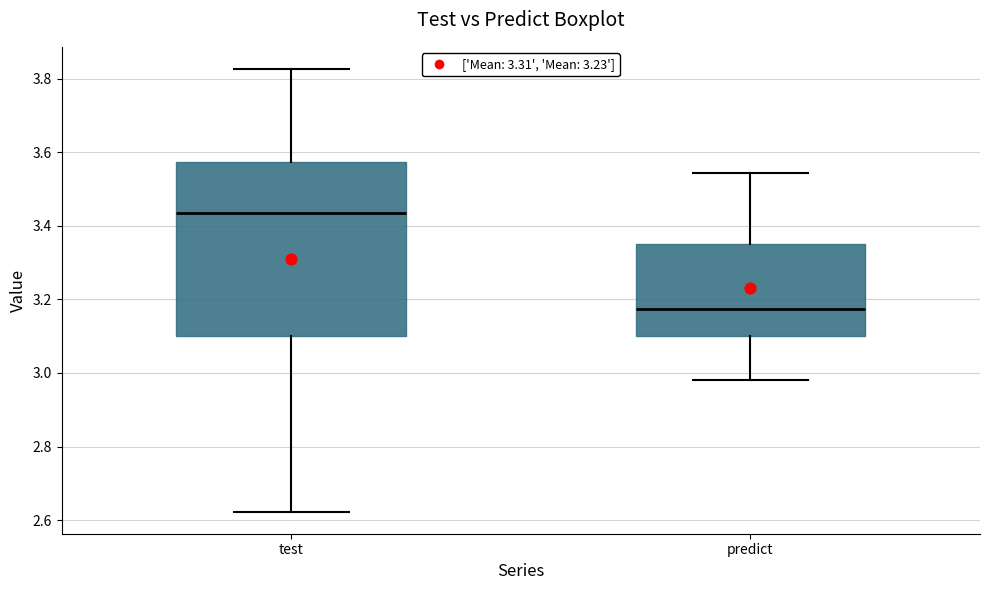

Reading left to right, transcribe this box plot: for each box, give where its median line is, the range the box spans, and where its two whiskers end, as read against the y-axis. The values are not printed on the chart, so give them approximately, as read against the axis.

test: median 3.44, box 3.10 to 3.58, whiskers 2.62 to 3.82
predict: median 3.18, box 3.10 to 3.34, whiskers 2.98 to 3.54